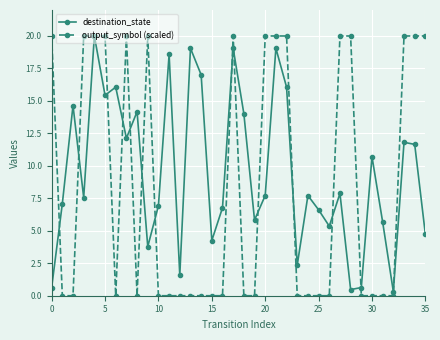

Which series has the largest range (max minus min)?

output_symbol (scaled)